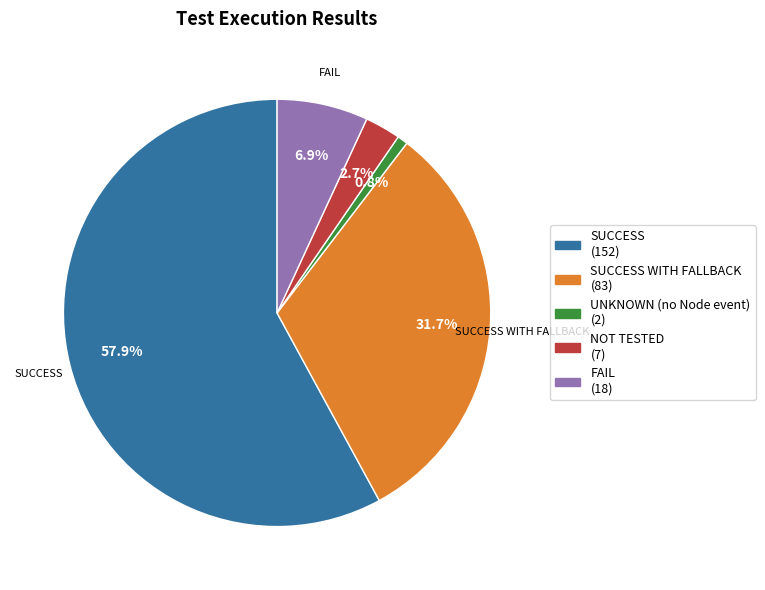

Is there any slice that represents more than half of the pie?

Yes